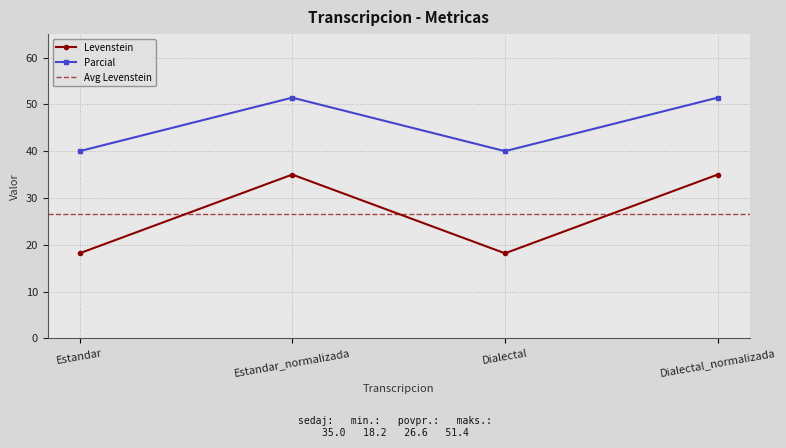

Reading left to right, transcribe all the data shown in this chart.

Levenstein: Estandar=18.2	Estandar_normalizada=35.0	Dialectal=18.2	Dialectal_normalizada=35.0
Parcial: Estandar=40.0	Estandar_normalizada=51.4	Dialectal=40.0	Dialectal_normalizada=51.4